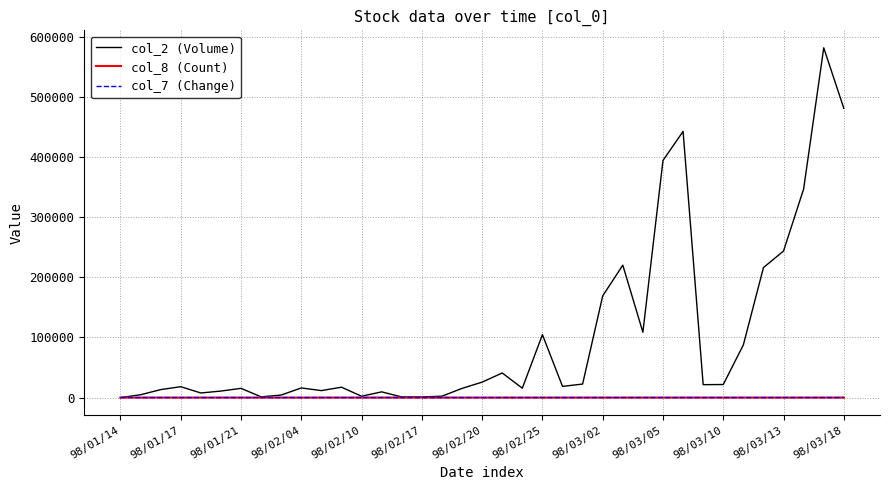

How many distinct data groups are displayed?

3